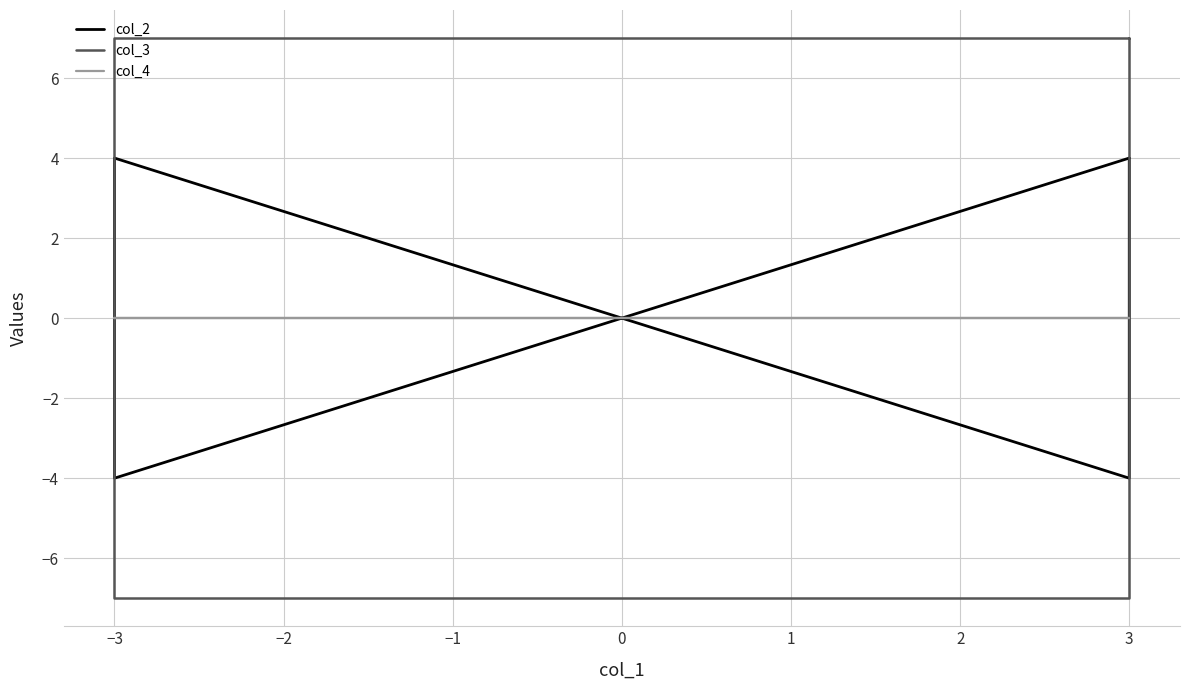

Rank the series by their average value, from lowest to highest.

col_4, col_2, col_3